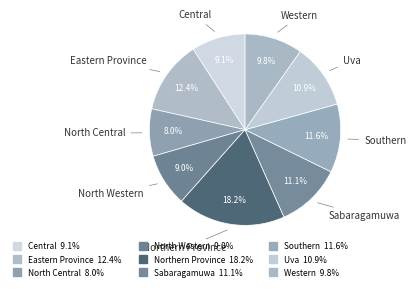

Count the number of slices in the pie.

9